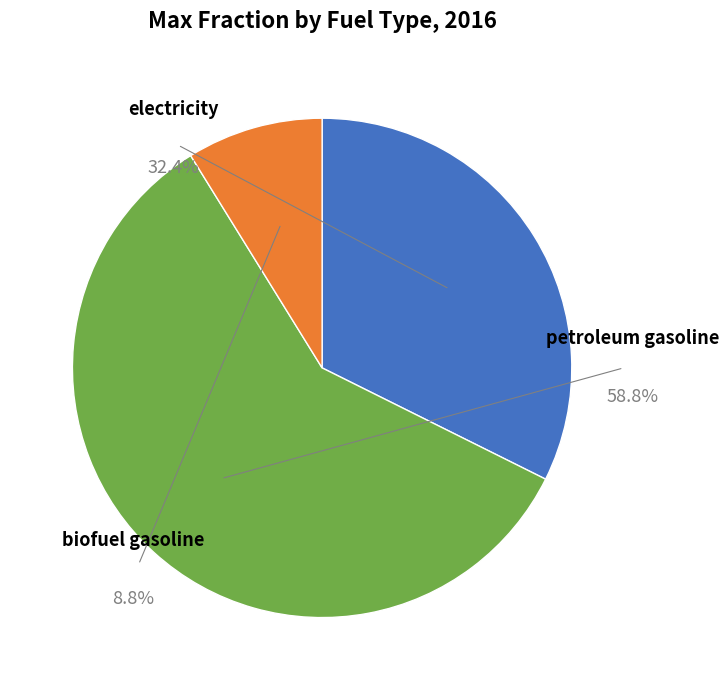

Which category has the biggest portion of the pie?

petroleum gasoline